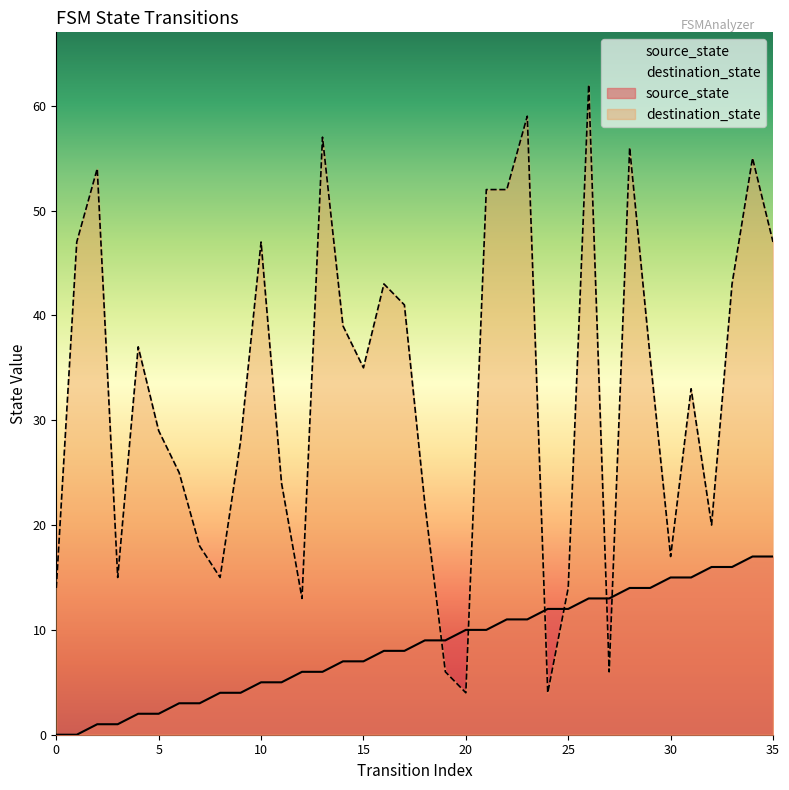

Reading right to left, transcribe all the data shown in this chart.

source_state: 17	17	16	16	15	15	14	14	13	13	12	12	11	11	10	10	9	9	8	8	7	7	6	6	5	5	4	4	3	3	2	2	1	1	0	0
destination_state: 47	55	43	20	33	17	36	56	6	62	14	4	59	52	52	4	6	22	41	43	35	39	57	13	24	47	28	15	18	25	29	37	15	54	47	14